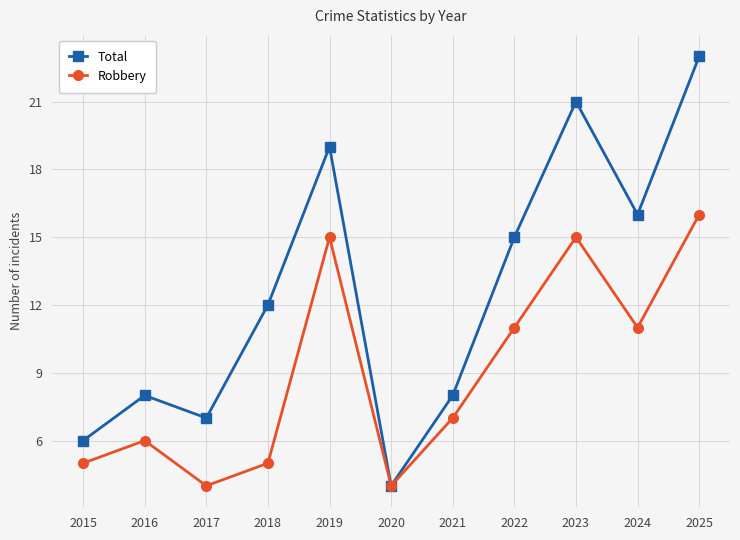

What is the maximum value shown in the chart?

23